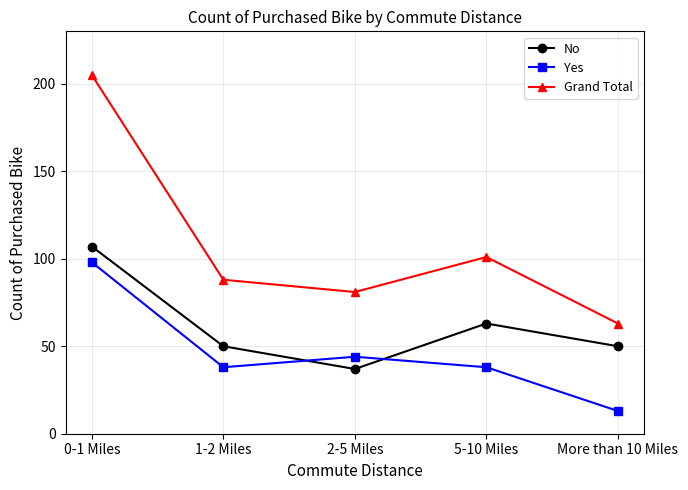

Is the value of Yes at 1-2 Miles greater than the value of No at 1-2 Miles?

No